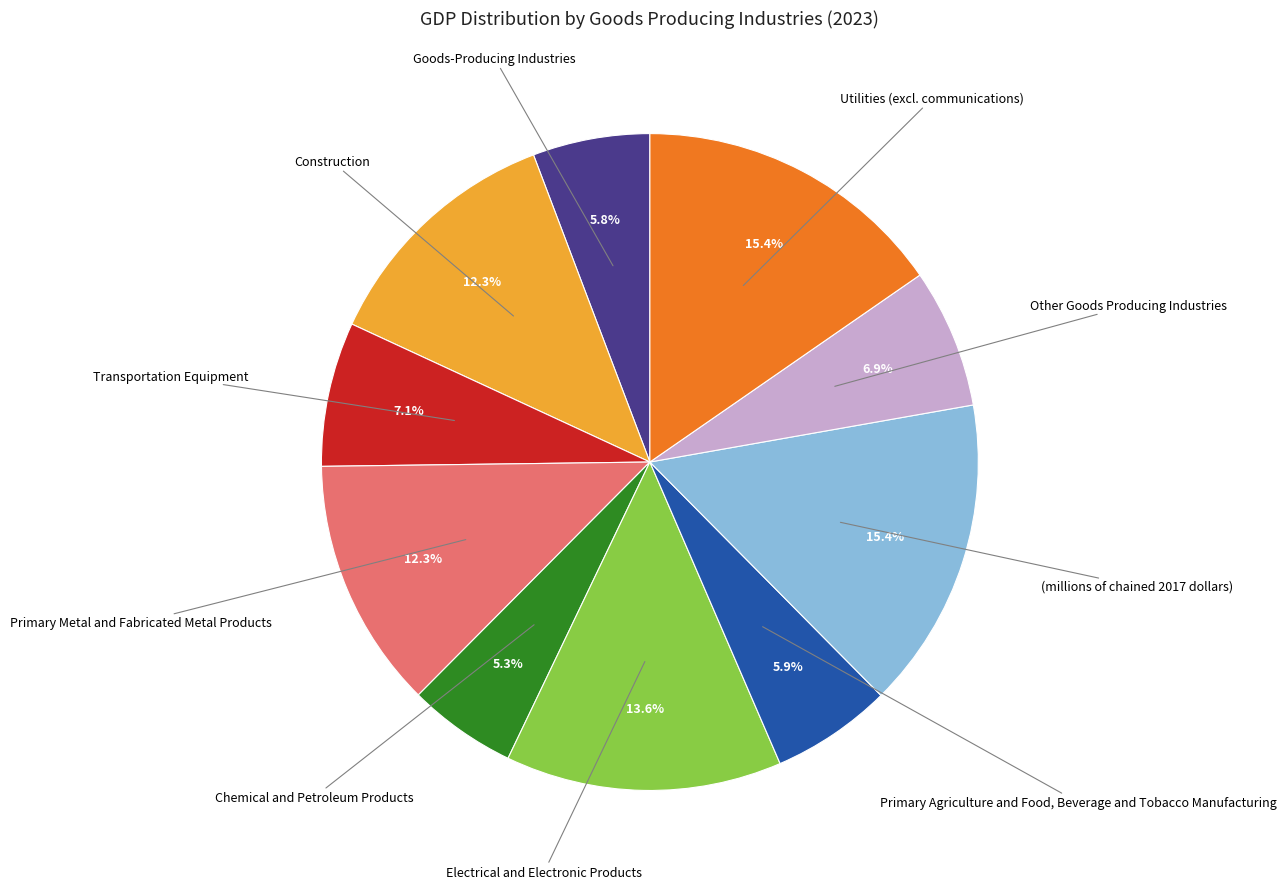

Does any single category account for the majority?

No